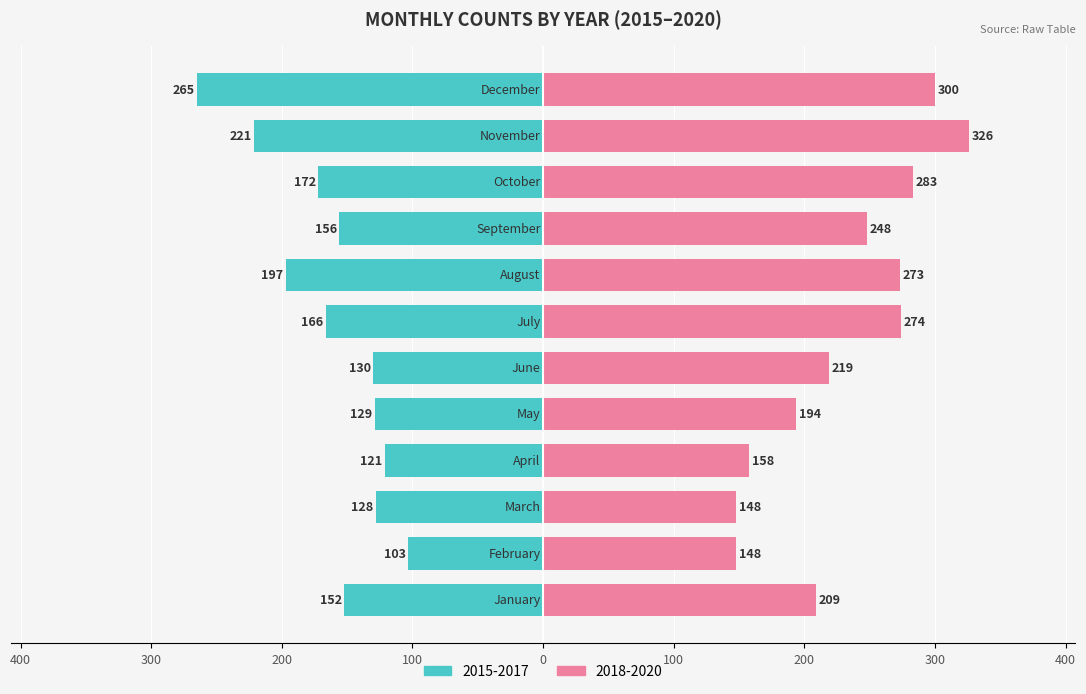

What is the value of the 2018-2020 (Renter-occupied) bar at the 12th from the left?

300